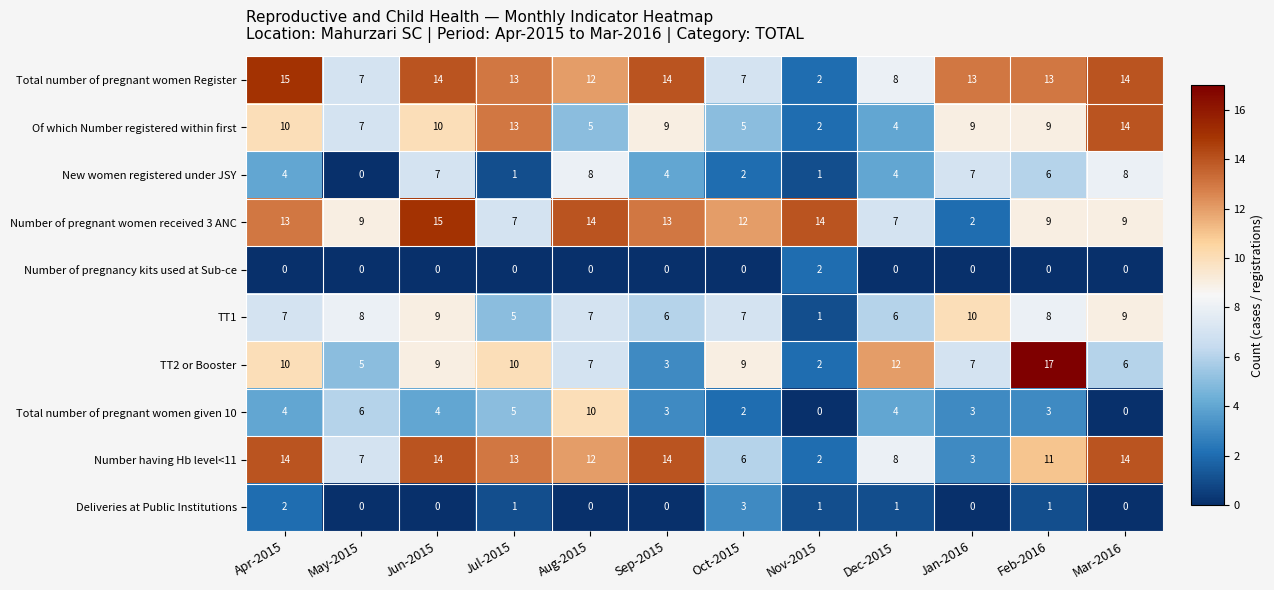

At how many categories does at least one series exceed 1?

12